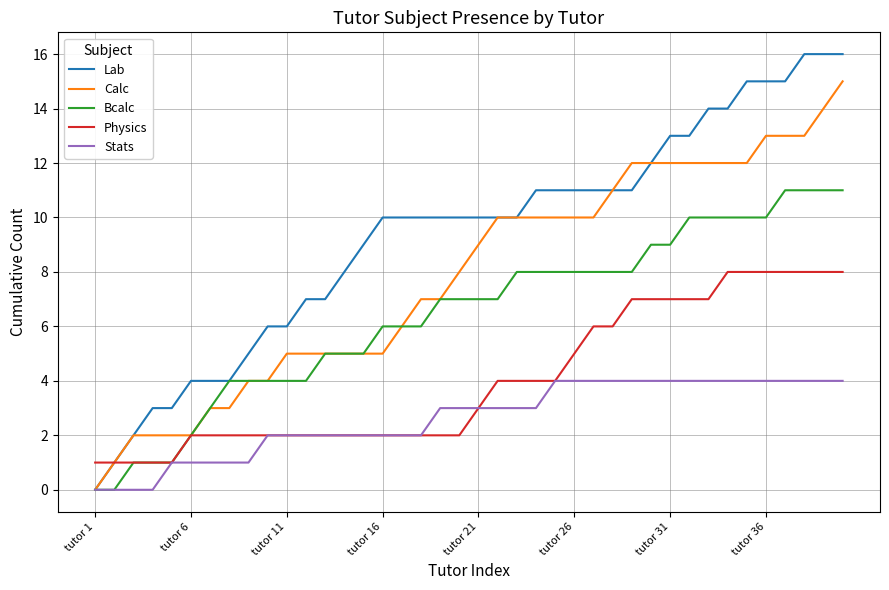

Rank the series by their average value, from lowest to highest.

Stats, Physics, Bcalc, Calc, Lab